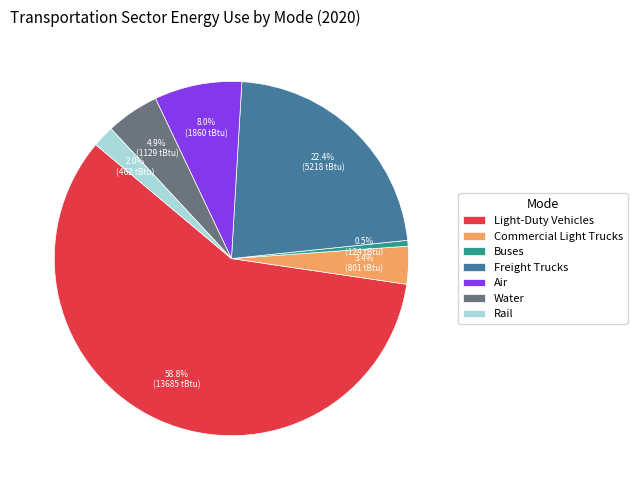

To the nearest percent, what portion does Rail represent?

2%